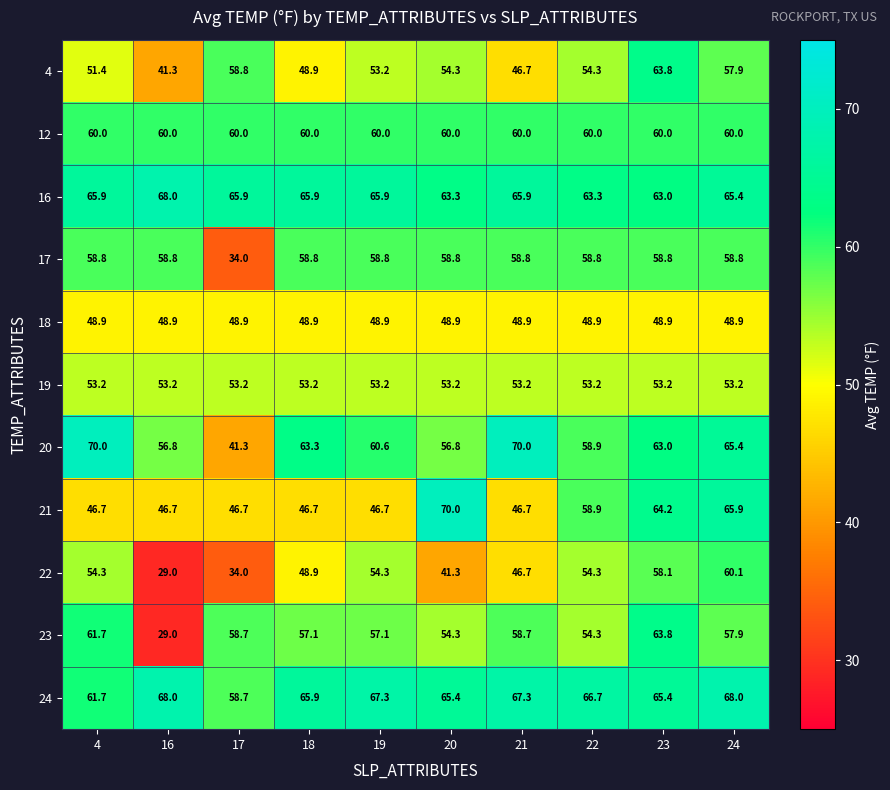

What is the difference between the maximum and second lowest values in the 24 series?

6.3